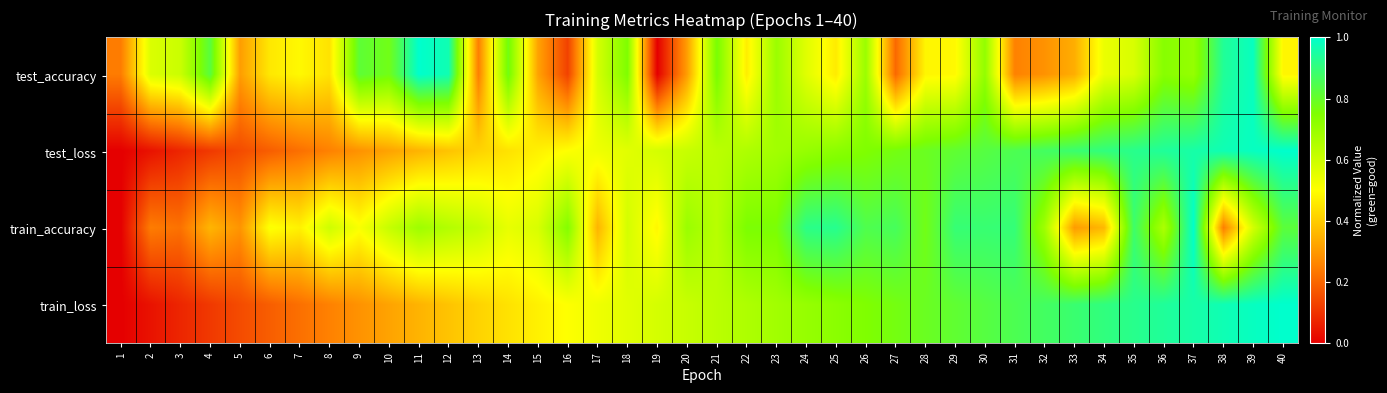

Reading left to right, extract all data points from this chart.

test_accuracy: 1=0.2	2=0.6	3=0.6	4=0.8	5=0.3	6=0.5	7=0.5	8=0.4	9=0.8	10=0.8	11=1.0	12=1.0	13=0.3	14=0.8	15=0.3	16=0.1	17=0.6	18=0.8	19=0.0	20=0.3	21=0.8	22=0.5	23=0.7	24=0.6	25=0.5	26=0.7	27=0.2	28=0.5	29=0.5	30=0.7	31=0.3	32=0.3	33=0.3	34=0.5	35=0.6	36=0.7	37=0.7	38=0.9	39=1.0	40=0.5
test_loss: 1=0.0	2=0.0	3=0.1	4=0.1	5=0.1	6=0.2	7=0.2	8=0.3	9=0.3	10=0.3	11=0.4	12=0.4	13=0.4	14=0.4	15=0.5	16=0.5	17=0.5	18=0.6	19=0.6	20=0.6	21=0.6	22=0.7	23=0.7	24=0.7	25=0.7	26=0.7	27=0.8	28=0.8	29=0.8	30=0.8	31=0.8	32=0.9	33=0.9	34=0.9	35=0.9	36=0.9	37=1.0	38=1.0	39=1.0	40=1.0
train_accuracy: 1=0.0	2=0.2	3=0.2	4=0.4	5=0.3	6=0.5	7=0.5	8=0.6	9=0.5	10=0.6	11=0.7	12=0.6	13=0.6	14=0.5	15=0.6	16=0.7	17=0.4	18=0.6	19=0.5	20=0.7	21=0.6	22=0.8	23=0.8	24=0.9	25=0.9	26=0.8	27=0.9	28=0.8	29=0.9	30=0.9	31=0.9	32=0.7	33=0.3	34=0.4	35=0.9	36=0.7	37=1.0	38=0.2	39=0.6	40=0.8
train_loss: 1=0.0	2=0.0	3=0.1	4=0.1	5=0.1	6=0.2	7=0.2	8=0.3	9=0.3	10=0.3	11=0.4	12=0.4	13=0.4	14=0.4	15=0.5	16=0.5	17=0.5	18=0.6	19=0.6	20=0.6	21=0.6	22=0.7	23=0.7	24=0.7	25=0.7	26=0.7	27=0.8	28=0.8	29=0.8	30=0.8	31=0.8	32=0.9	33=0.9	34=0.9	35=0.9	36=0.9	37=1.0	38=1.0	39=1.0	40=1.0